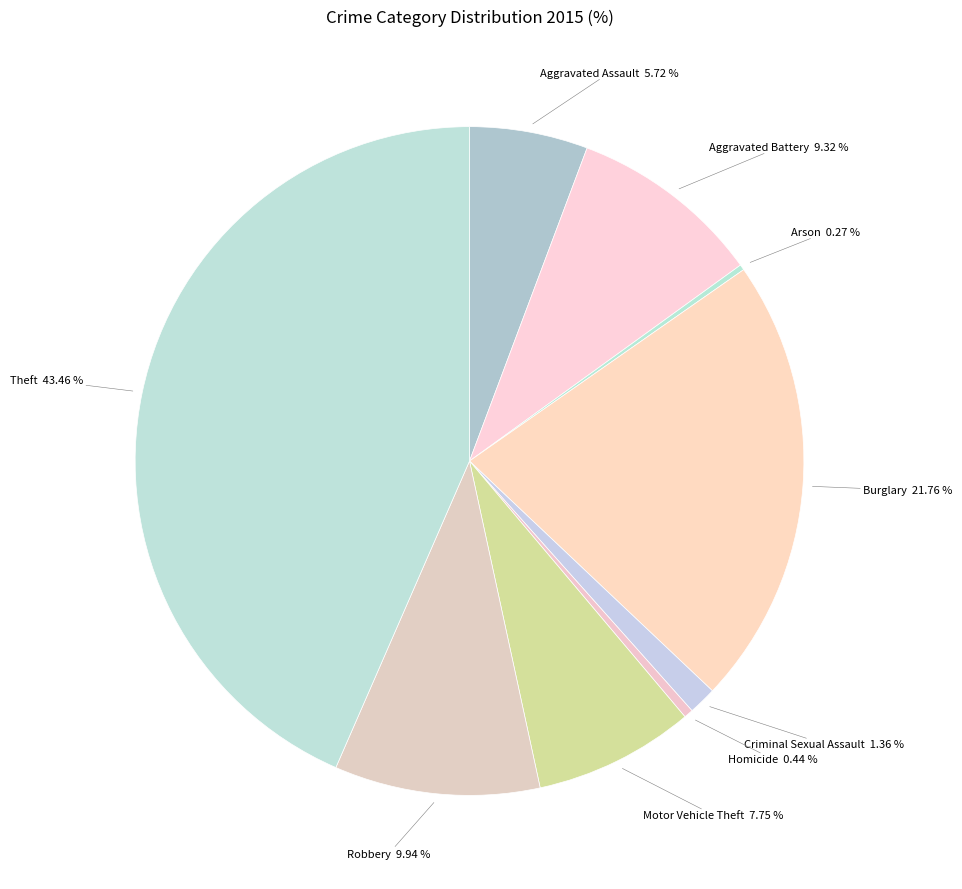

To the nearest percent, what percentage of the pie is Robbery?

10%